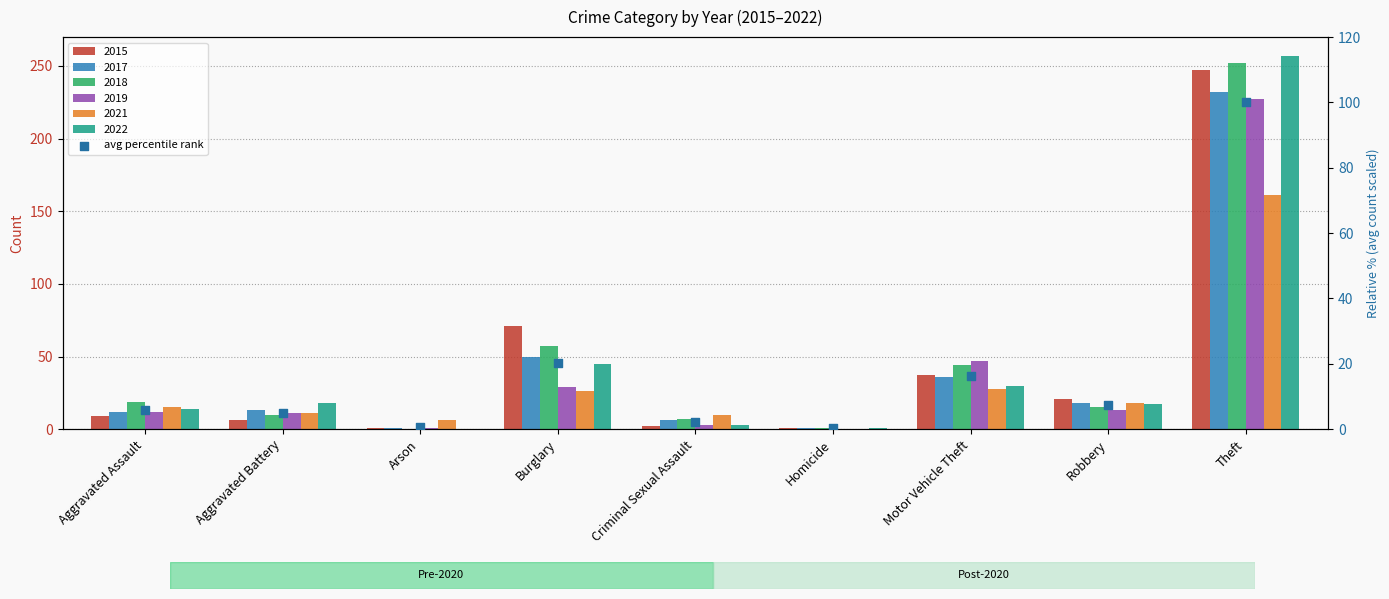

What is the ratio of the value at Robbery to the value at Aggravated Assault?

1.3